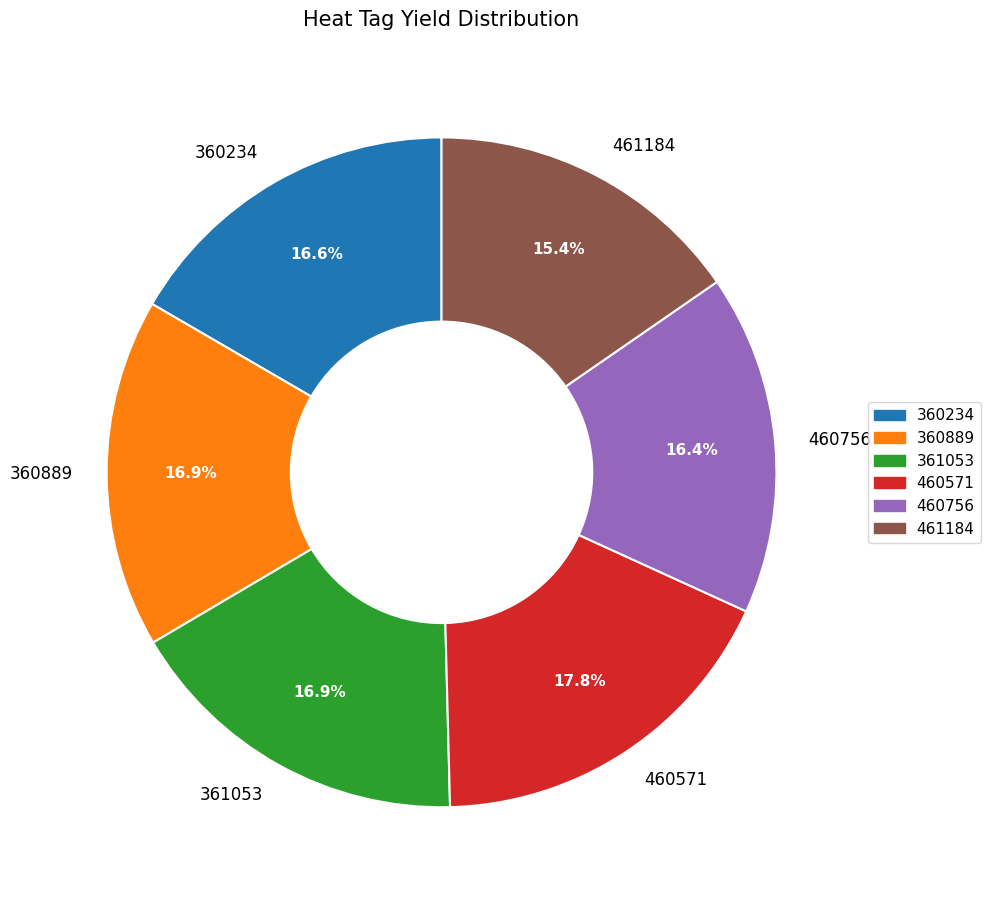

Combined, do 360889 and 461184 account for over 50%?

No